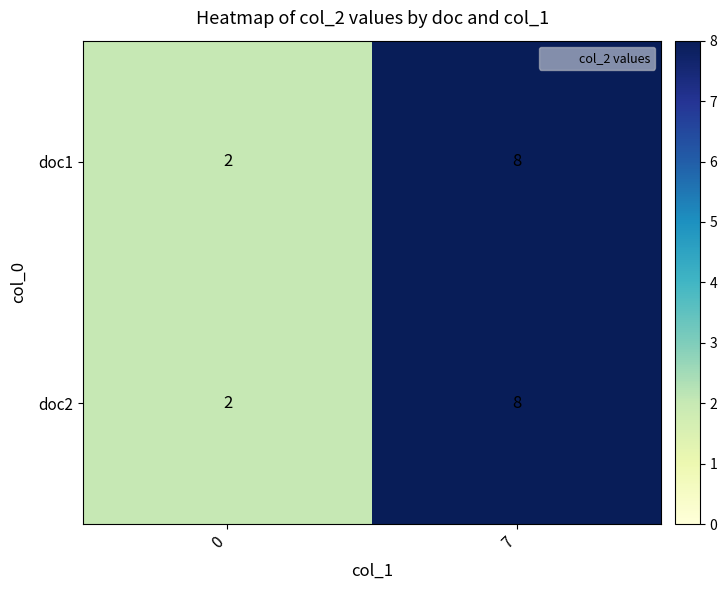

At which category does the chart reach its peak across all series?

7